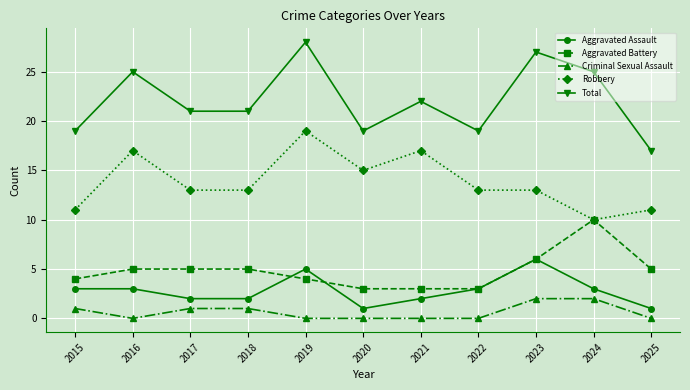

Rank the series by their maximum value, from lowest to highest.

Criminal Sexual Assault, Aggravated Assault, Aggravated Battery, Robbery, Total